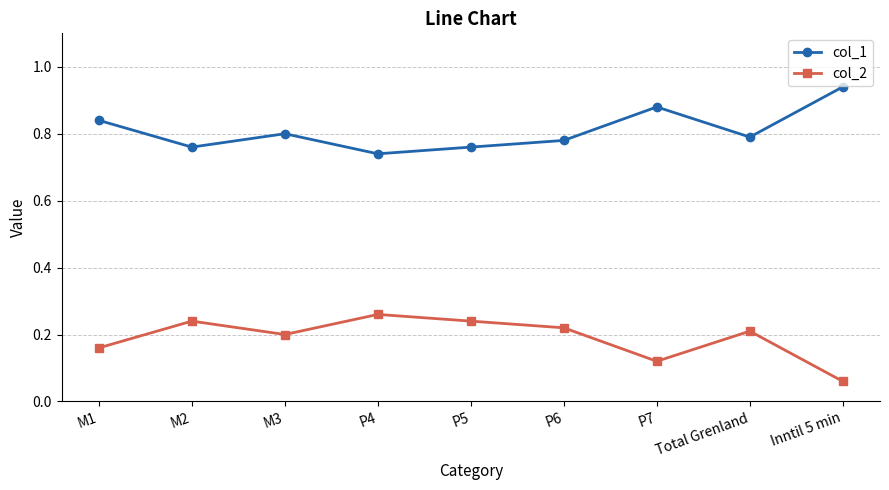

True or false: col_1 has more than 1 points higher than both neighbors.

True